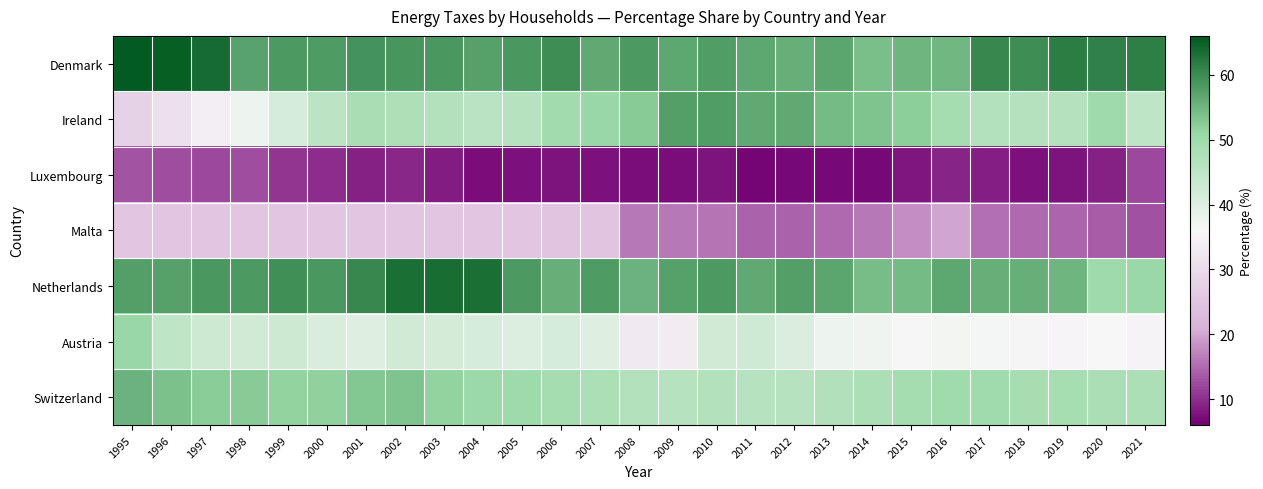

What is the difference between the highest and lowest values at 1997?

51.5